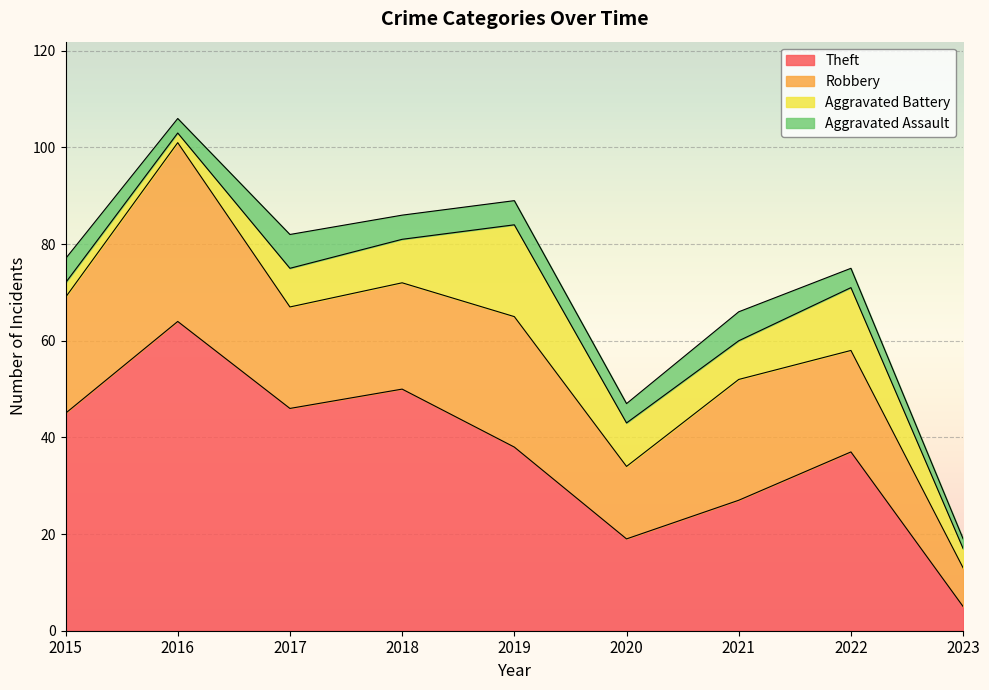

Which series has the largest range (max minus min)?

Theft